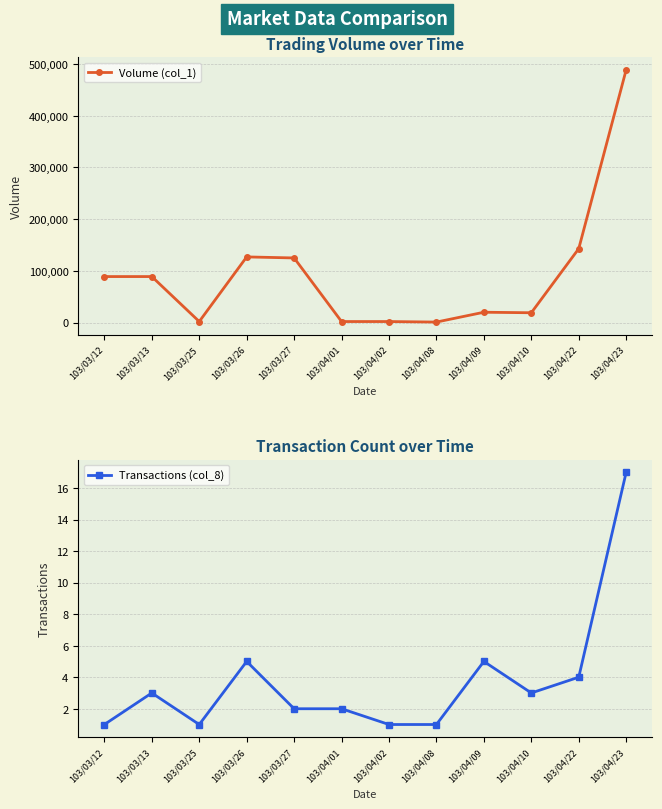

Between 103/03/13 and 103/04/23, which series saw the biggest shift?

Volume (col_1)